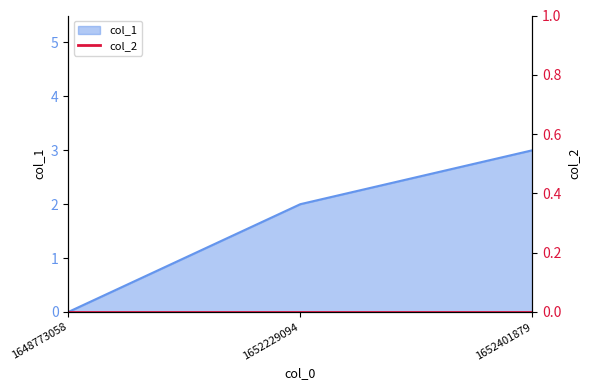

True or false: the data shows 0 at 1648773058.

True